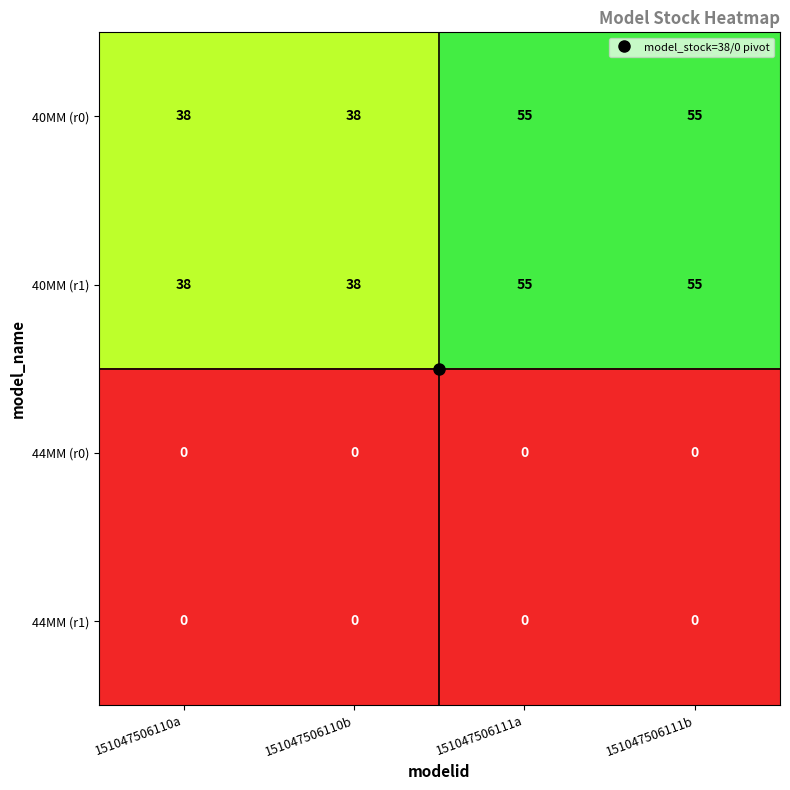

How many data points does each series have?

4